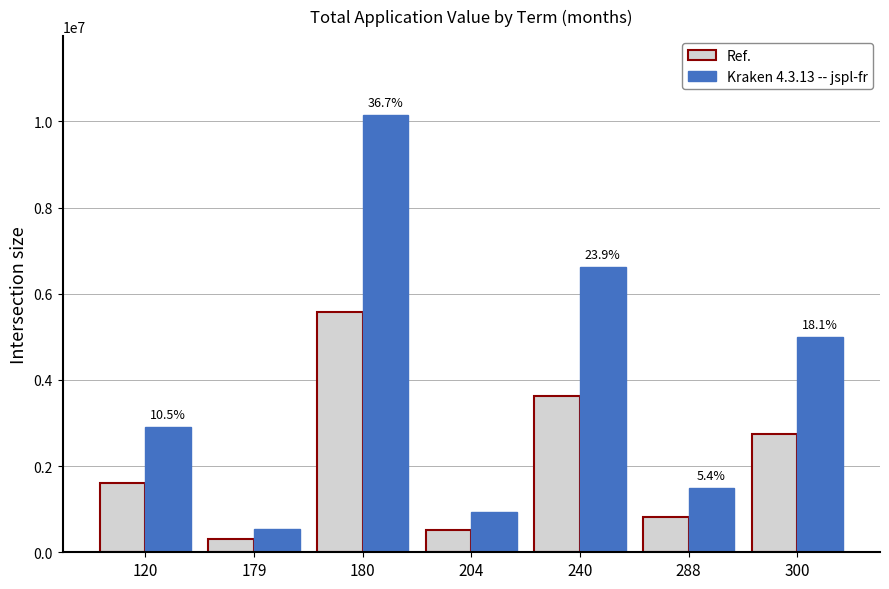

How many bars are there in total?

14